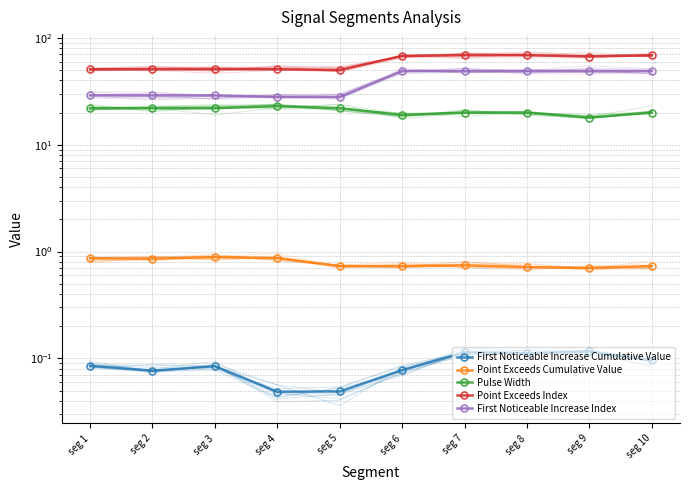

Which category has the highest value in the First Noticeable Increase Cumulative Value series?

seg 9